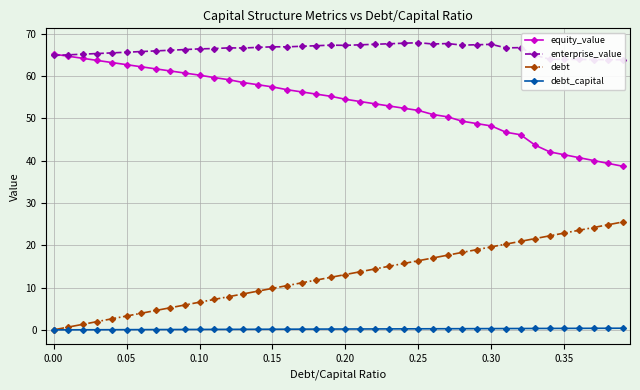

True or false: debt_capital and equity_value intersect in this chart.

False